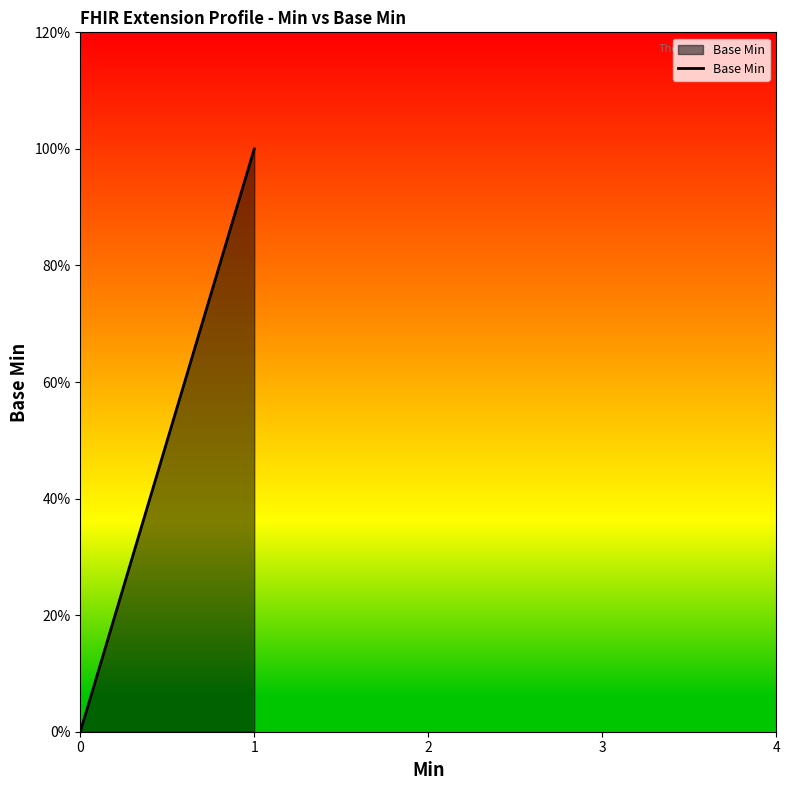

How many data points are above 0?

1